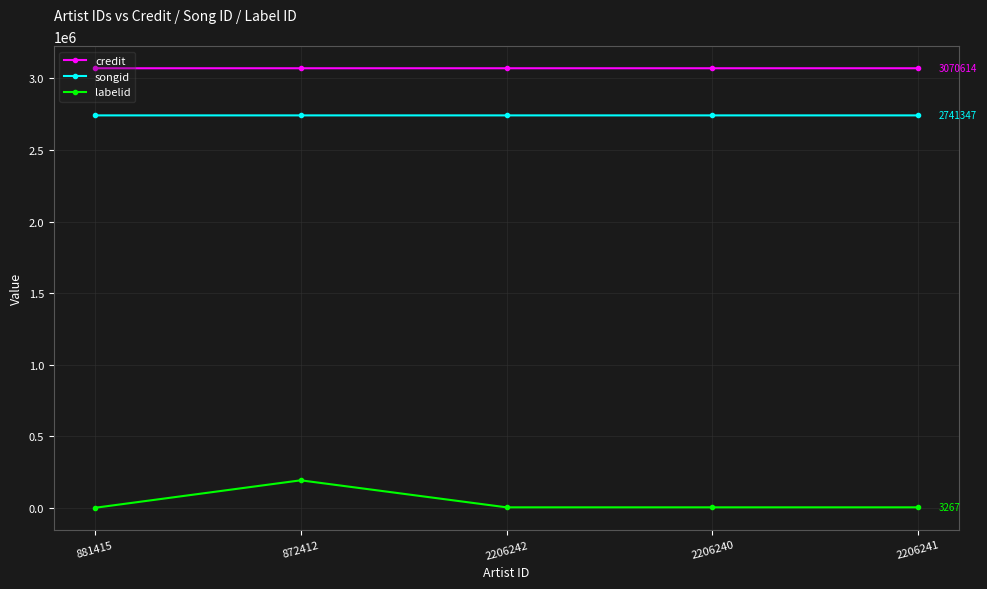

Is the value of labelid at 2206240 greater than the value of credit at 2206241?

No